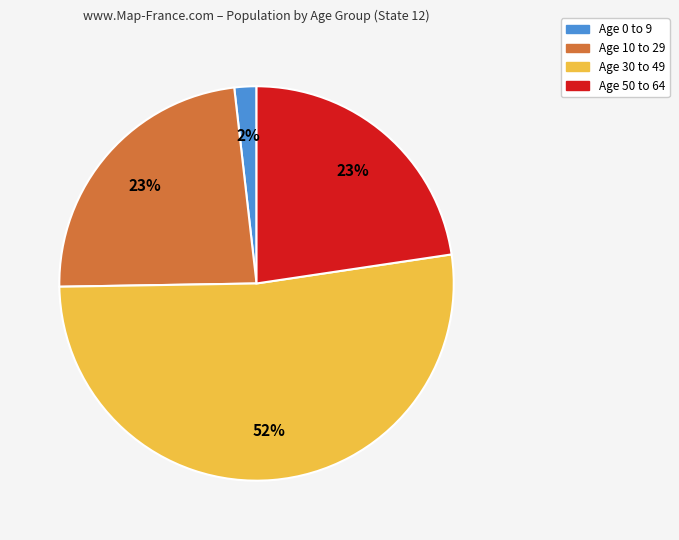

To the nearest percent, what is the average slice percentage?

25%